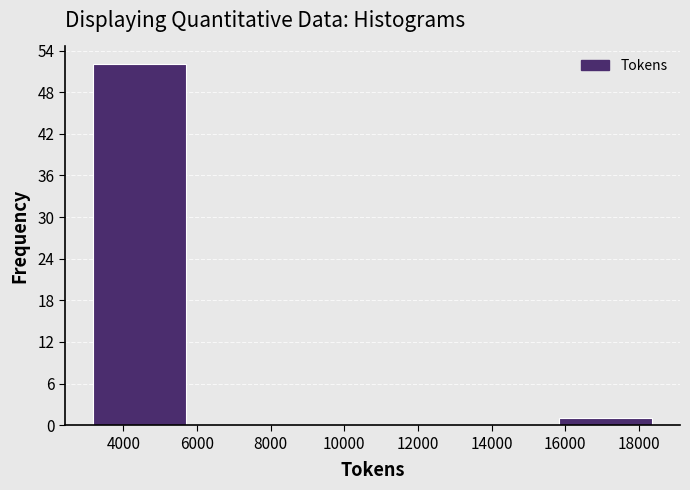

What is the height of the bar covering 3200 to 5600 on the x-axis? Neither the bar edges nor the heights are printed on the chart, so give them approximately, as read against the axes.

52